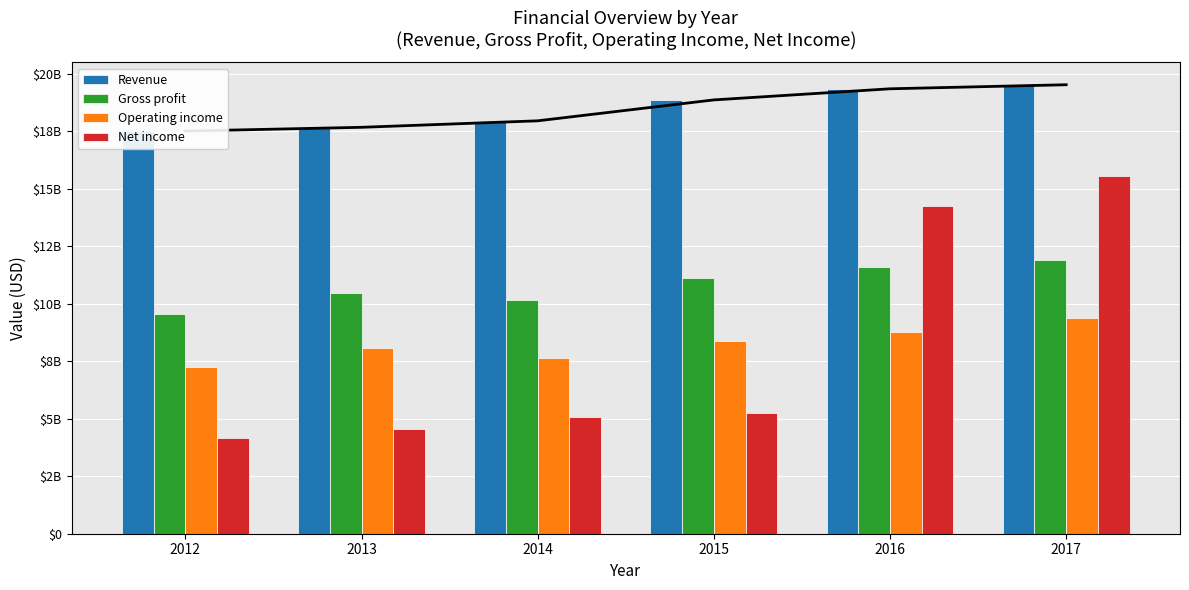

What is the approximate value of Revenue at 2013, to the nearest 10?

17663000000